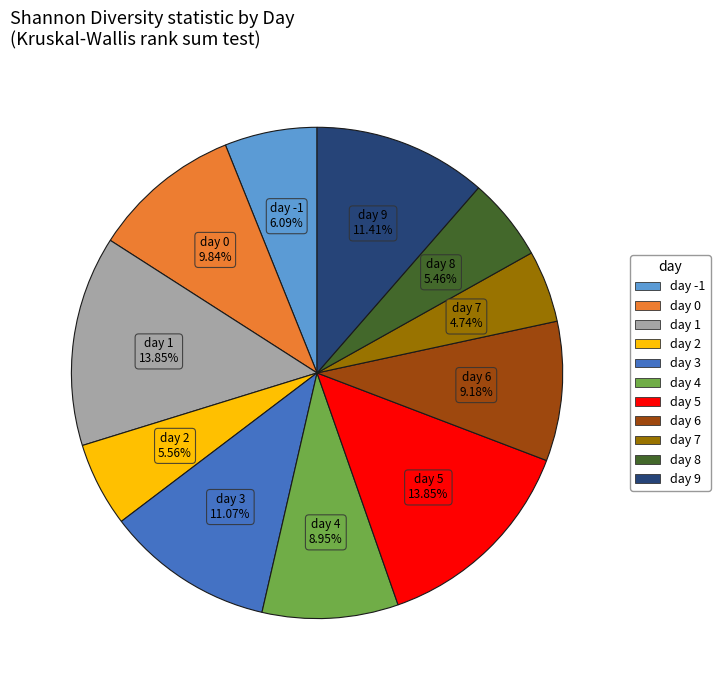

How many segments does this pie chart have?

11